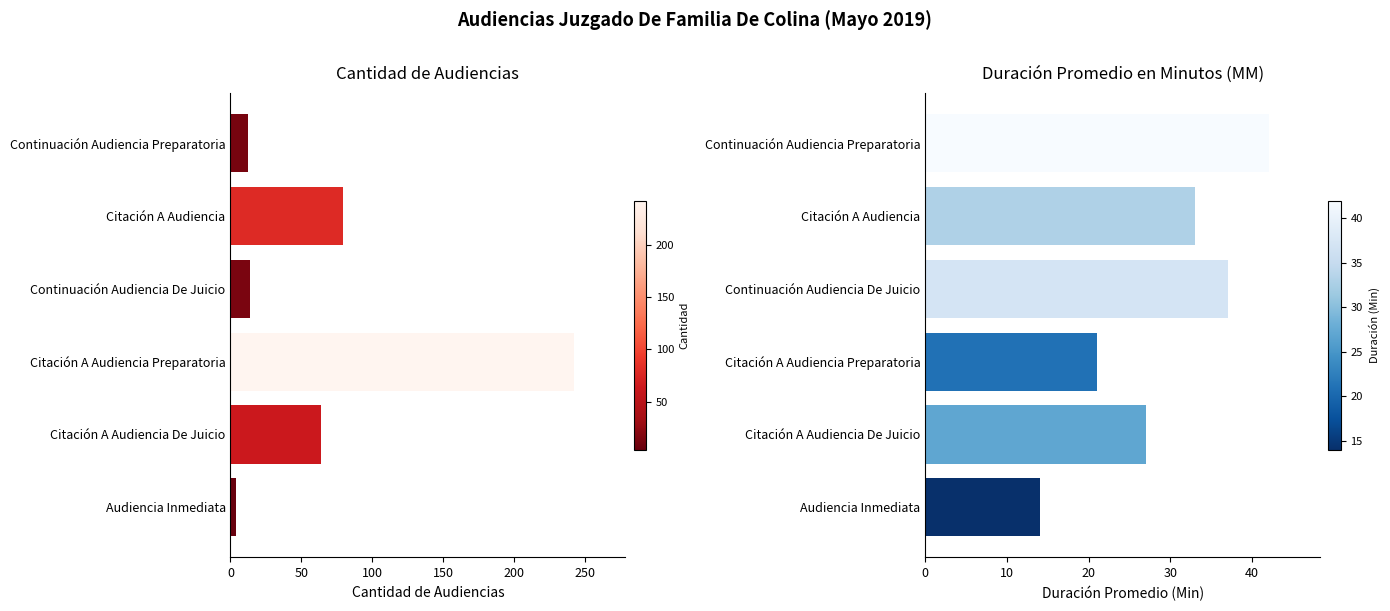

What is the difference between the Cantidad de Audiencias values at 250 and 150?

238